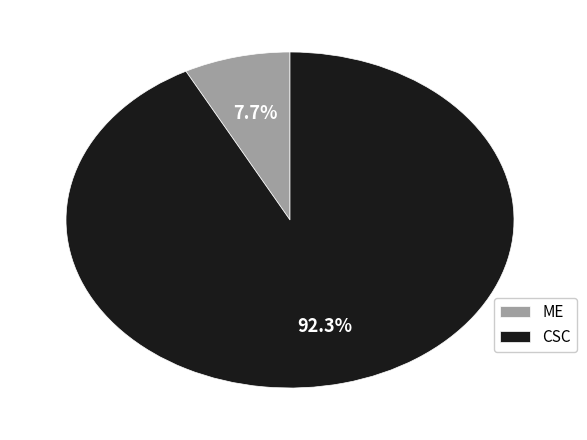

Which has a higher value, ME or CSC?

CSC